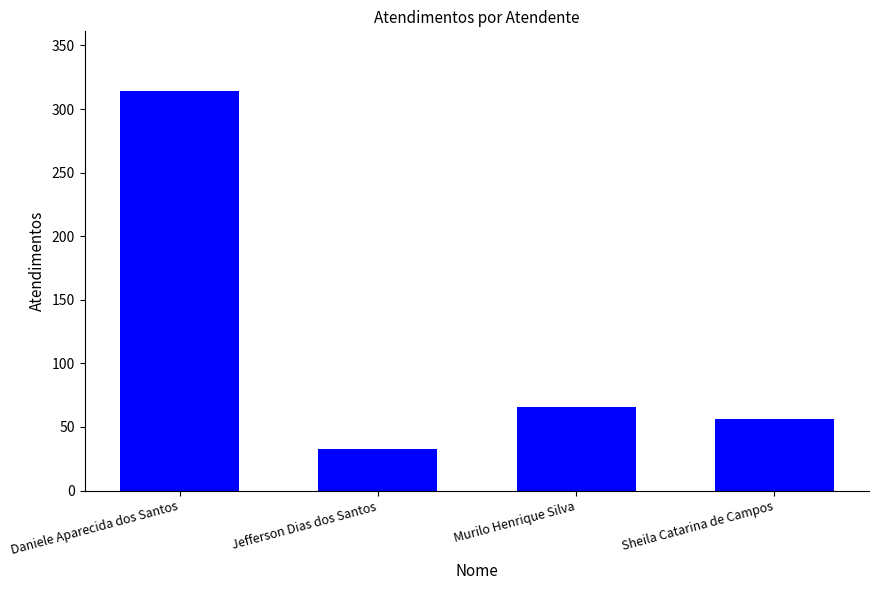

Does the chart contain any negative values?

No